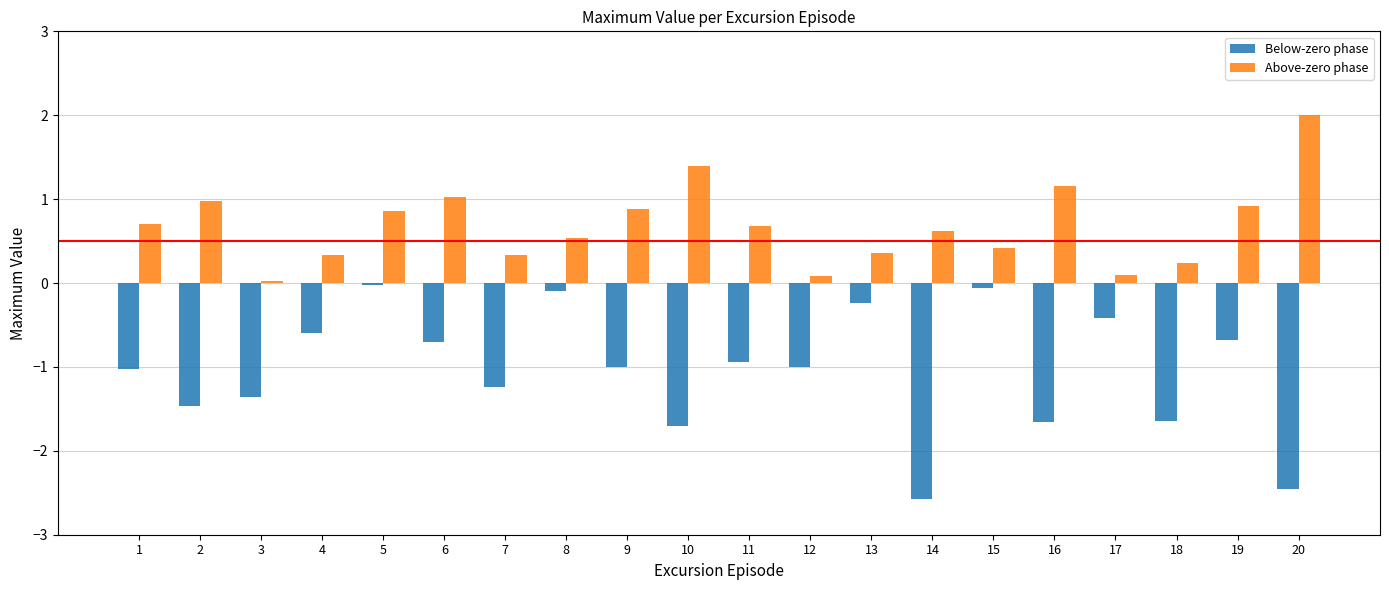

What is the difference between the highest and lowest values at 7?

1.6